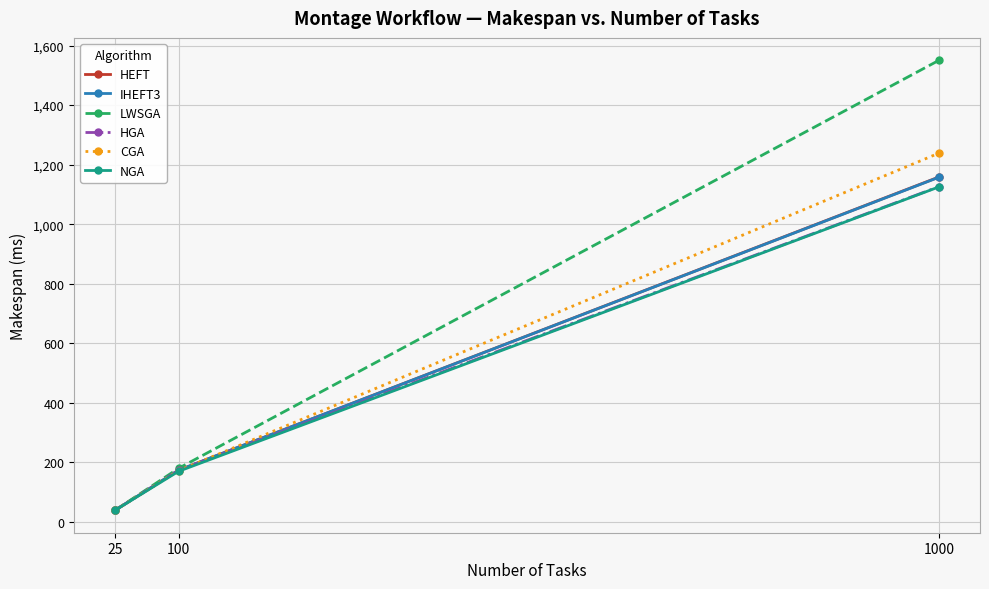

How many lines are shown in the chart?

6